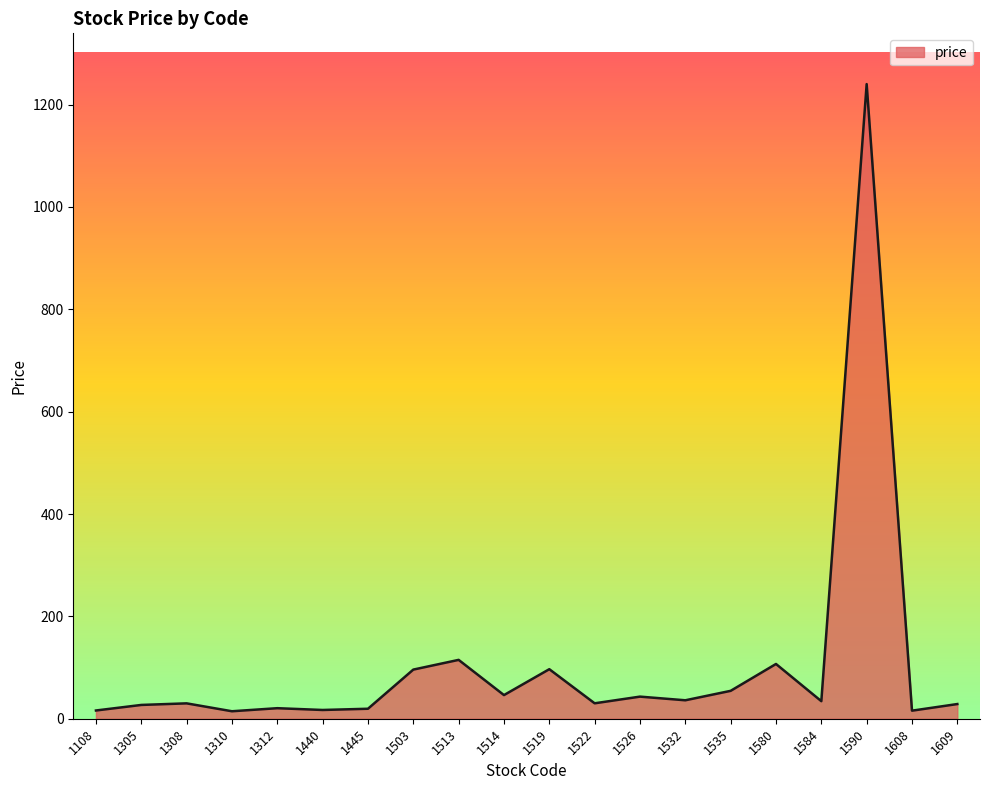

What is the ratio of the value at 1532 to the value at 1522?

1.2